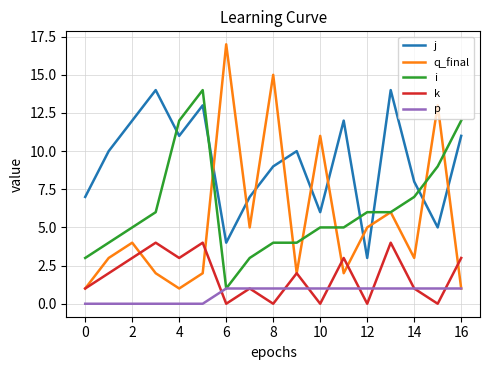

In j, how many points are higher than both neighbors (excluding endpoints)?

5